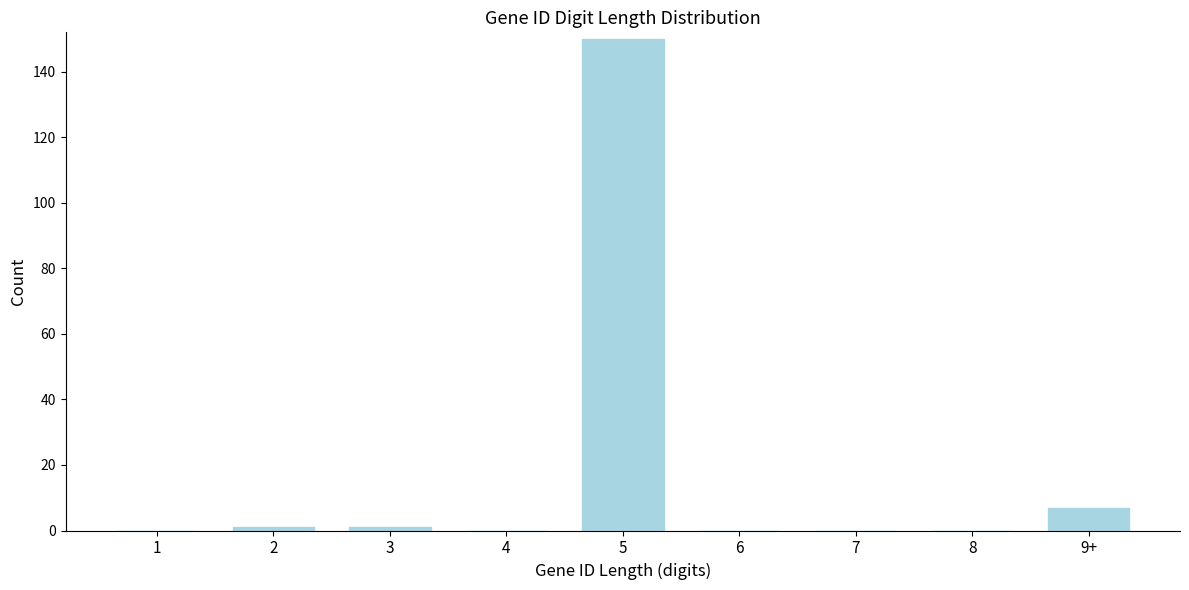

Reading left to right, list all the values displayed in this chart.

1=0	2=1	3=1	4=0	5=150	6=0	7=0	8=0	9+=7